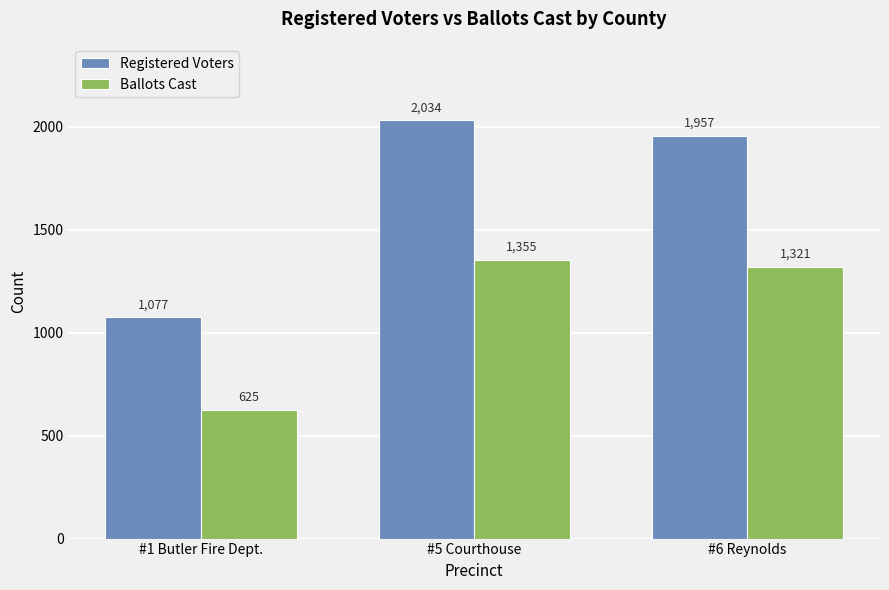

List the labels in order of Registered Voters value, smallest first.

#1 Butler Fire Dept., #6 Reynolds, #5 Courthouse